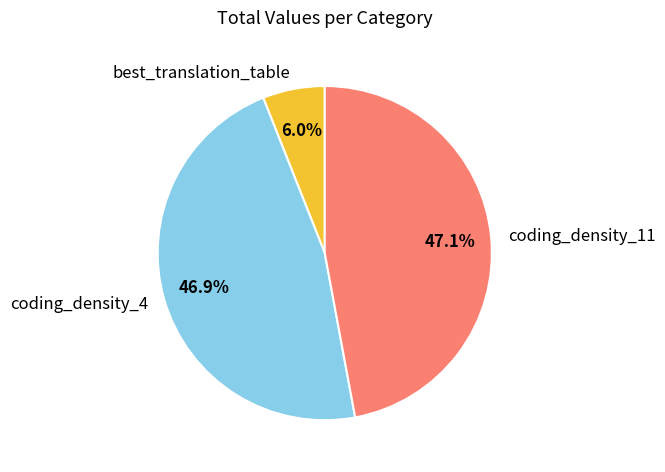

To the nearest percent, what portion does coding_density_11 represent?

47%